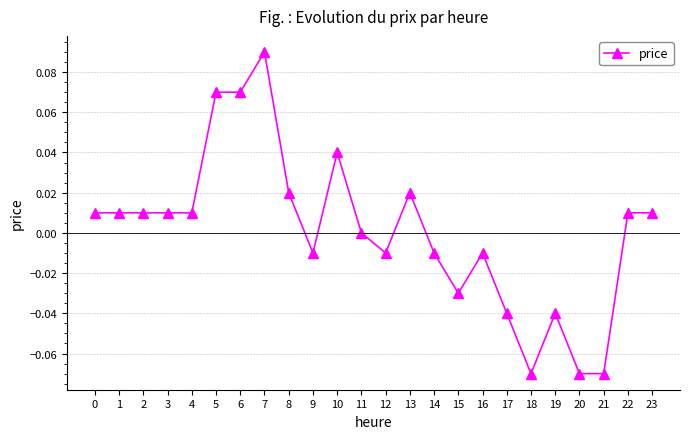

True or false: there are more than 2 points higher than both neighbors.

True